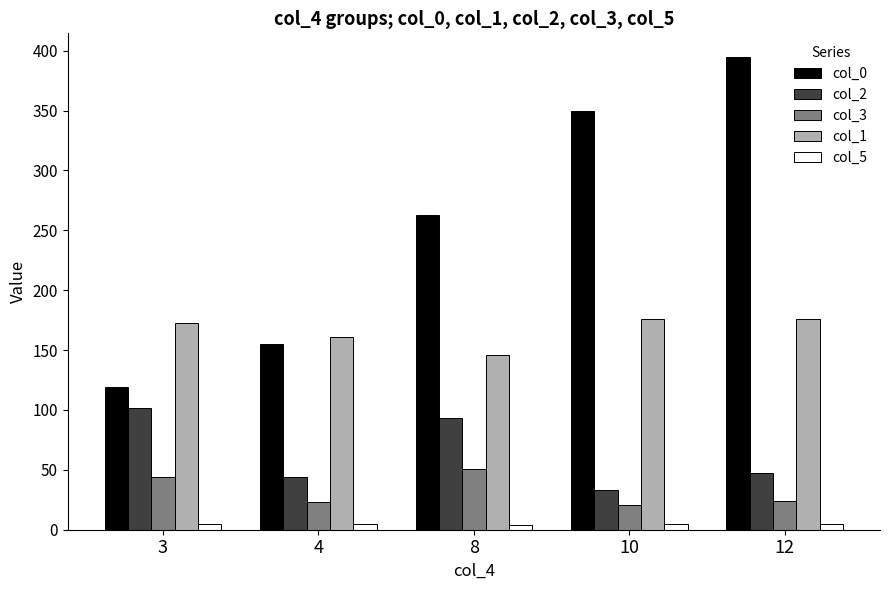

Which label corresponds to the largest value in the chart?

12